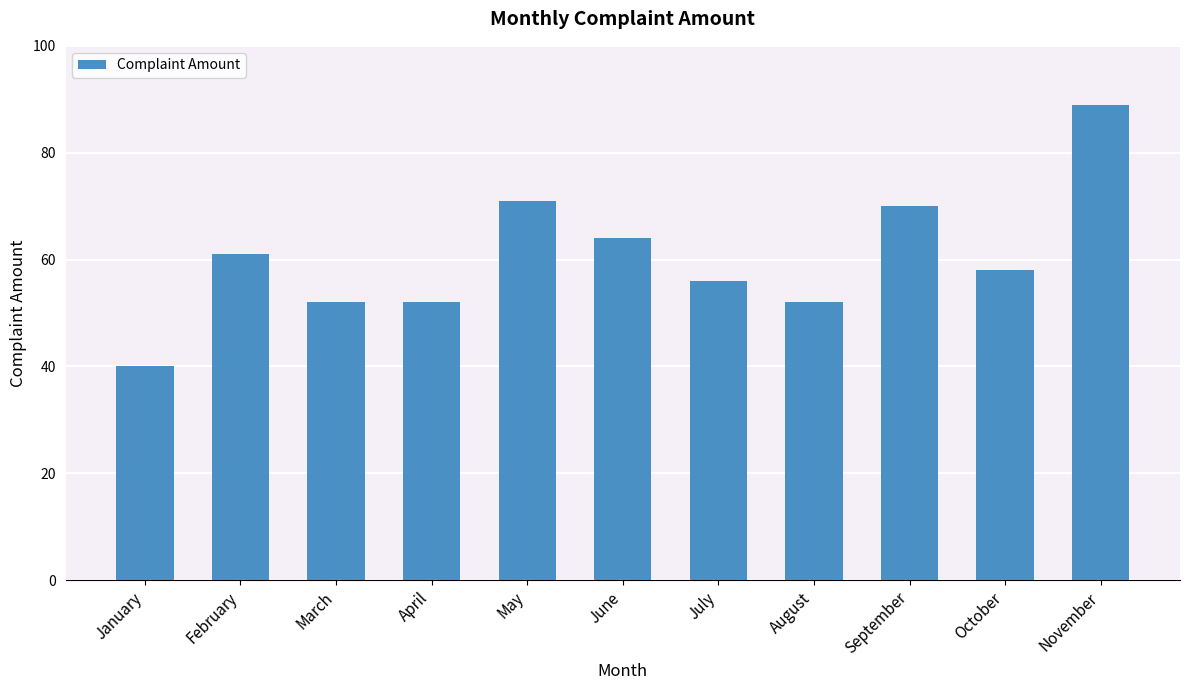

How many bars are there in total?

11